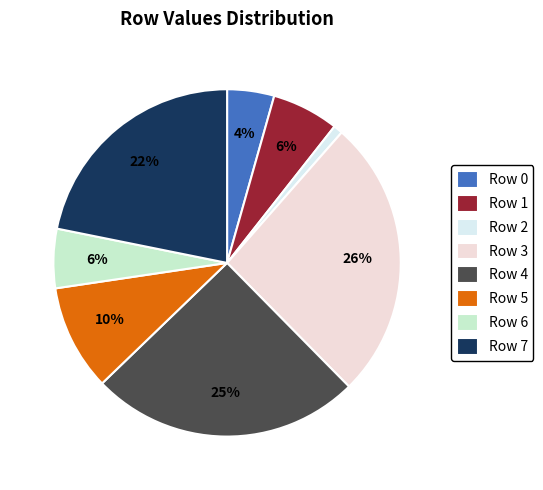

Count the number of slices in the pie.

8